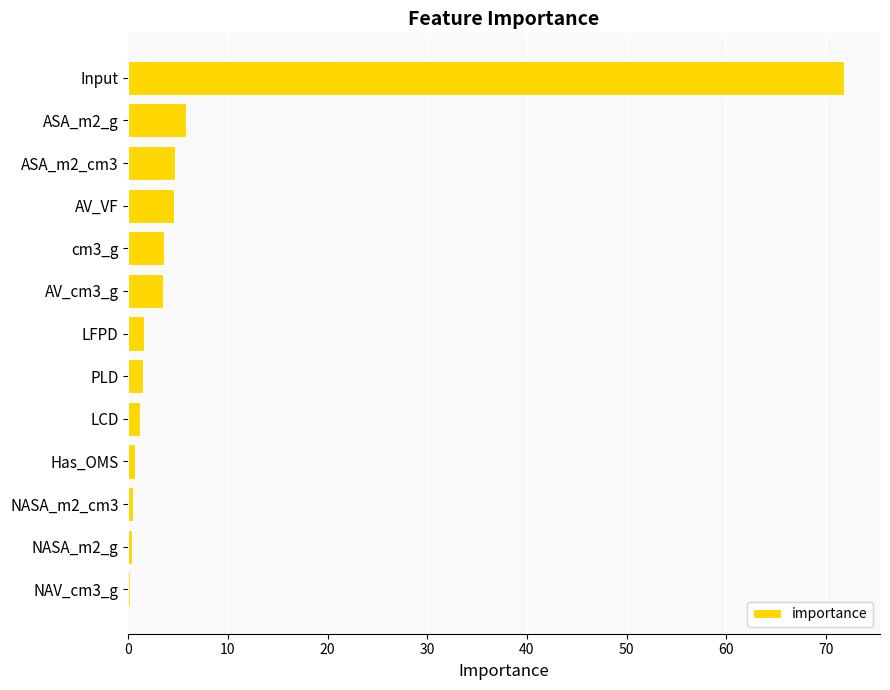

What is the greatest value displayed?

71.8